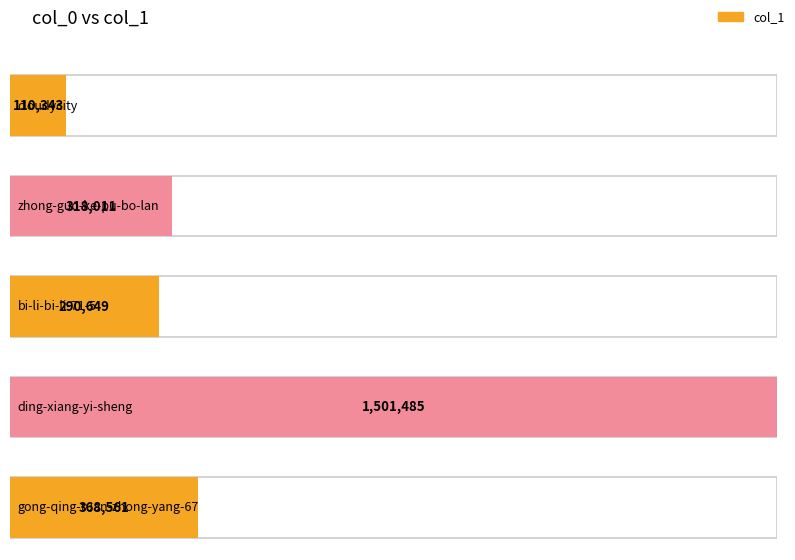

List the labels in order of value, largest first.

ding-xiang-yi-sheng, gong-qing-tuan-zhong-yang-67, zhong-guo-ke-pu-bo-lan, bi-li-bi-li-71-5, cloudycity